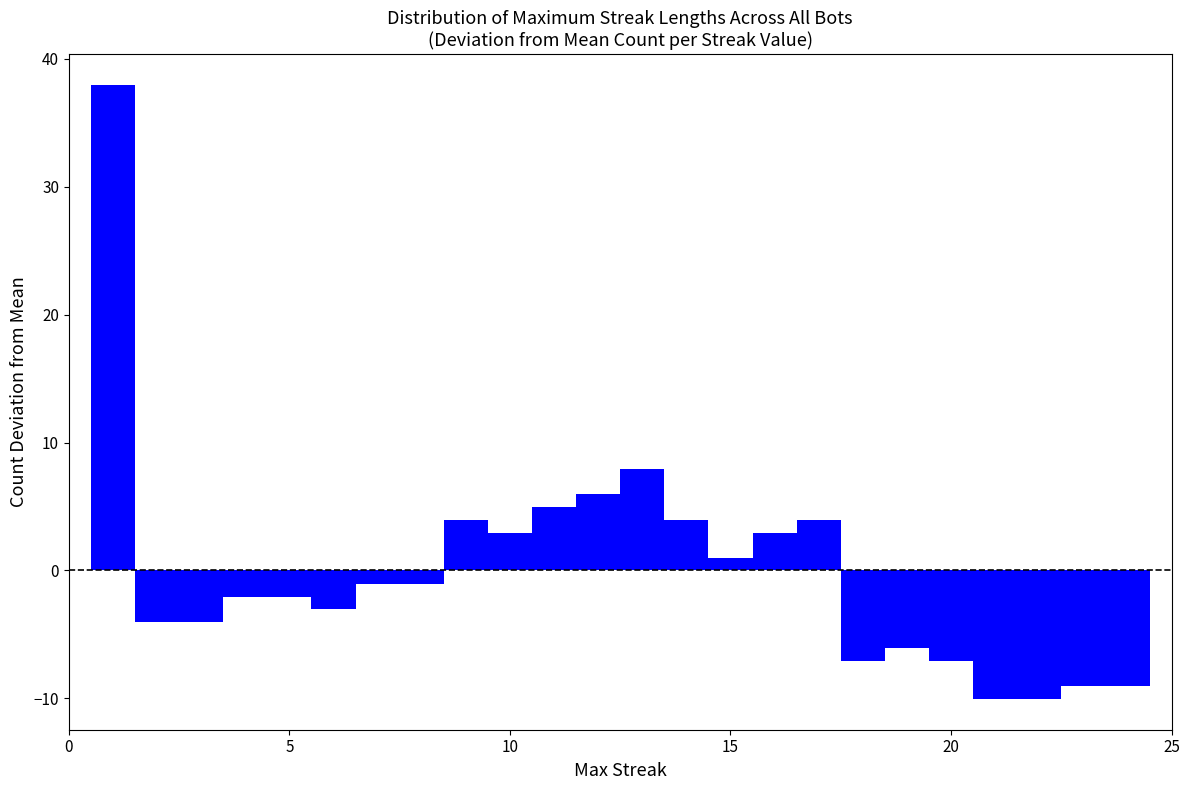

Around what value on the x-axis is the tallest bar? Give the approximate position of its centre, as read against the axis.

1.0